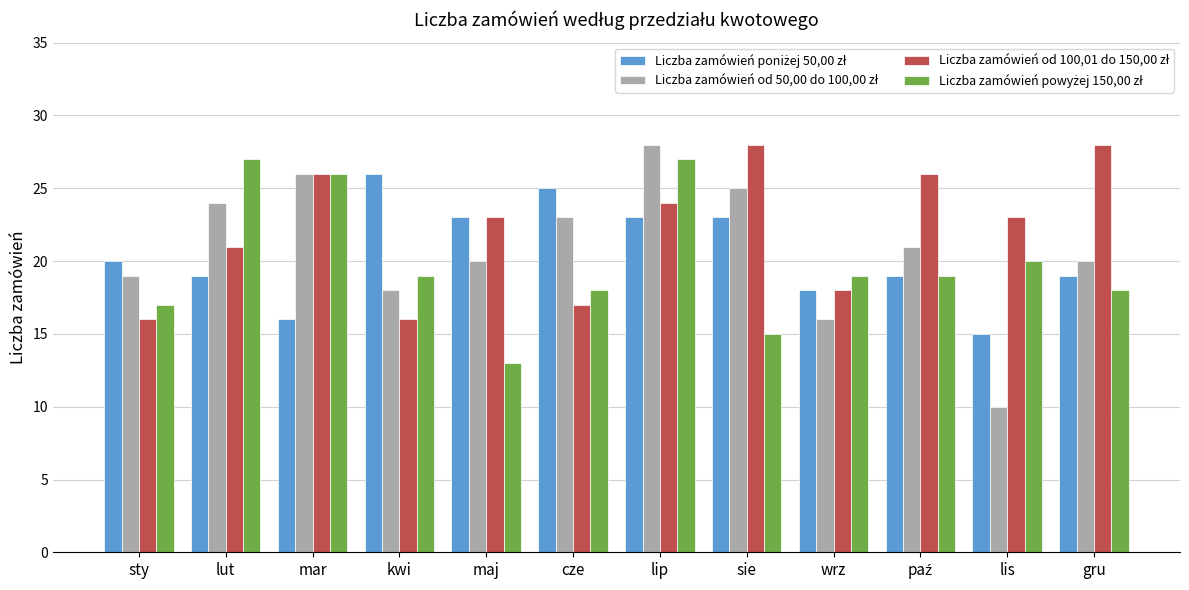

What is the total value across all series at mar?

94